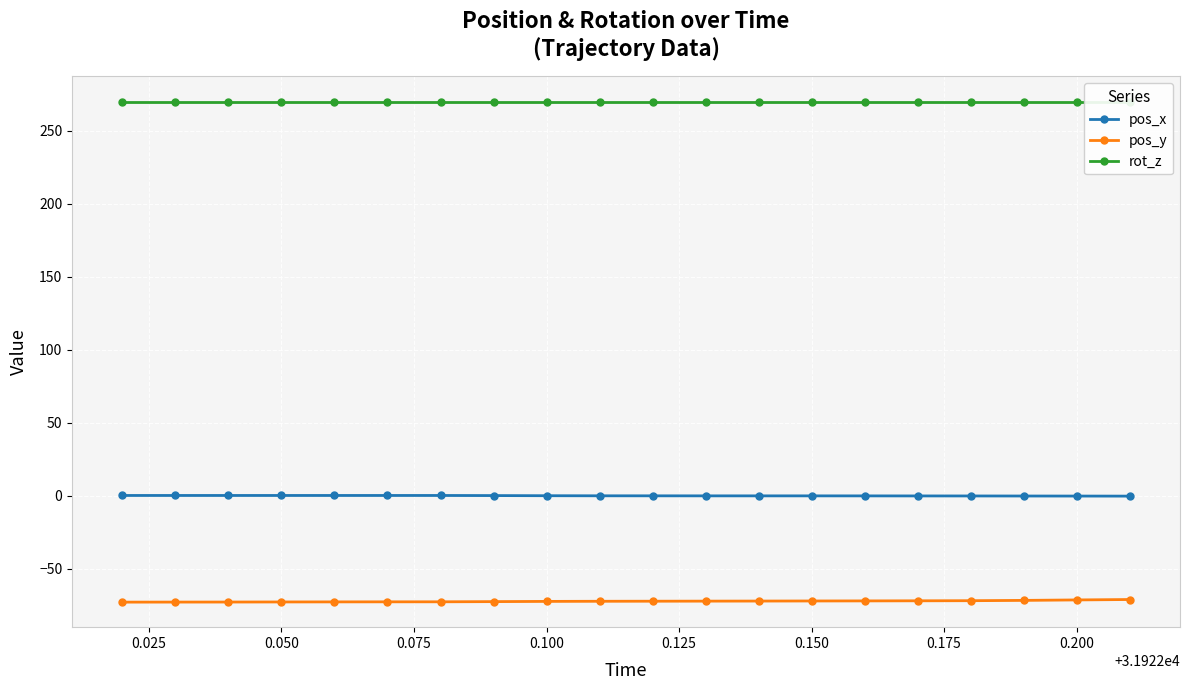

True or false: rot_z and pos_y intersect in this chart.

False